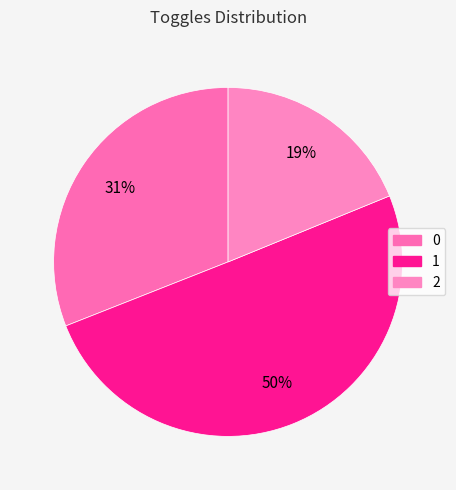

How many segments does this pie chart have?

3